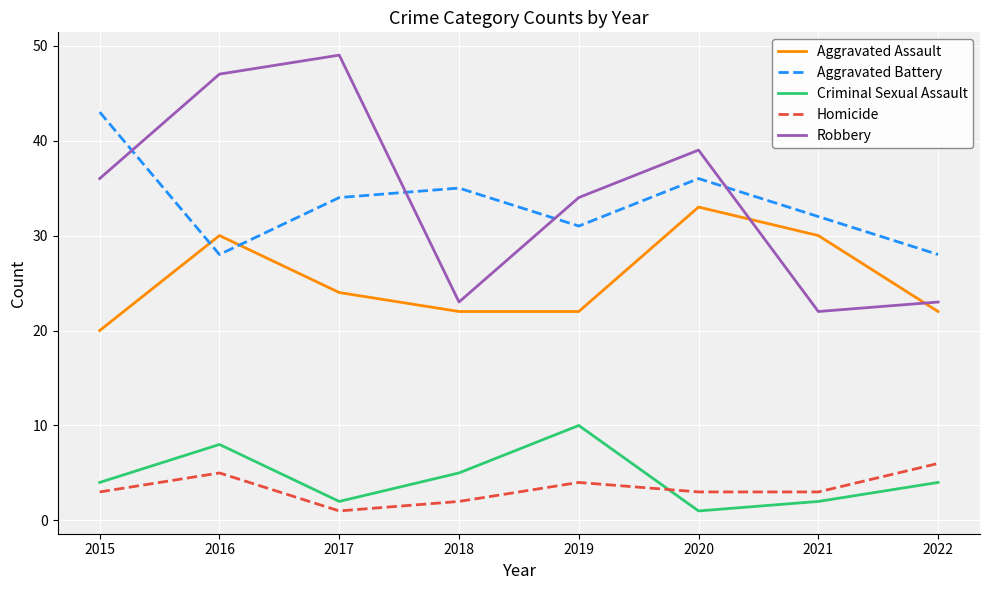

True or false: Homicide has a value of 3 at 2021.

True